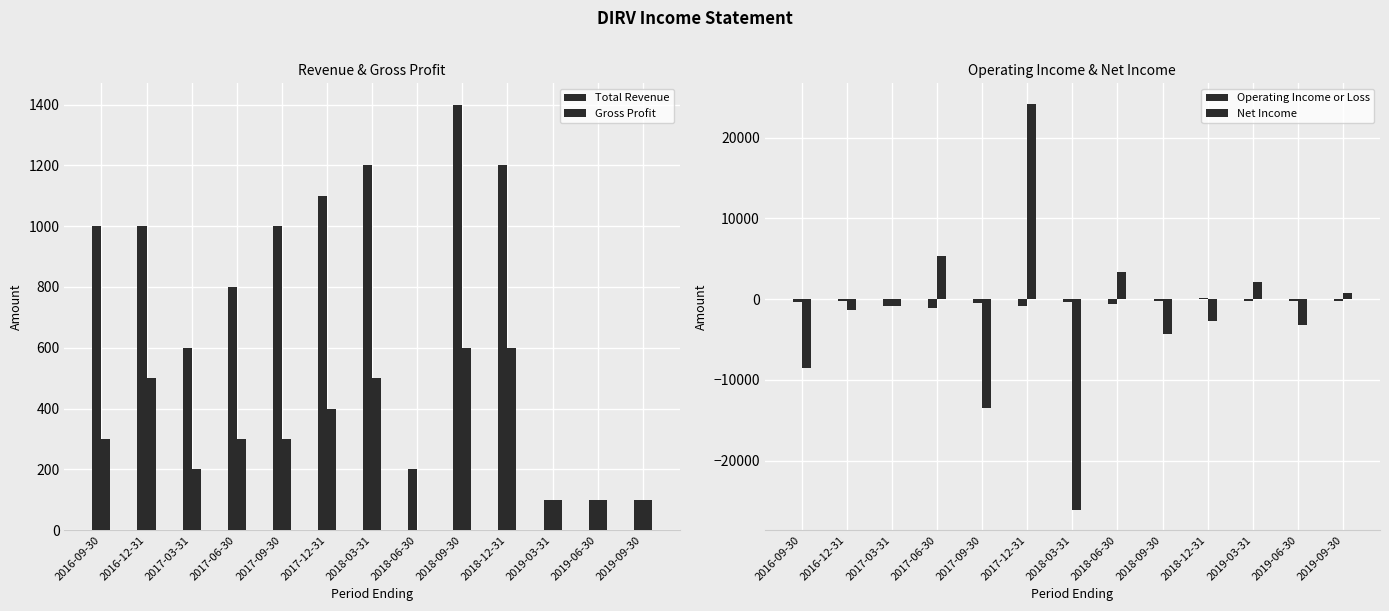

List the series in order of their peak value, highest first.

Net Income, Total Revenue, Gross Profit, Operating Income or Loss